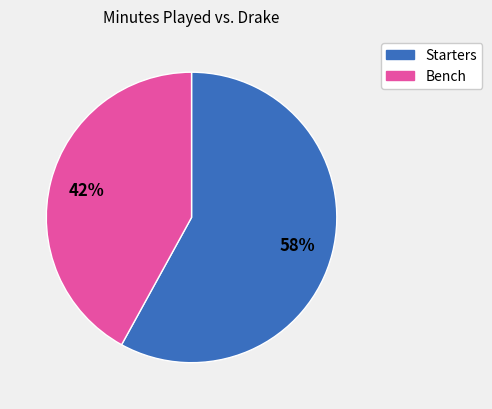

Does any single category account for the majority?

Yes